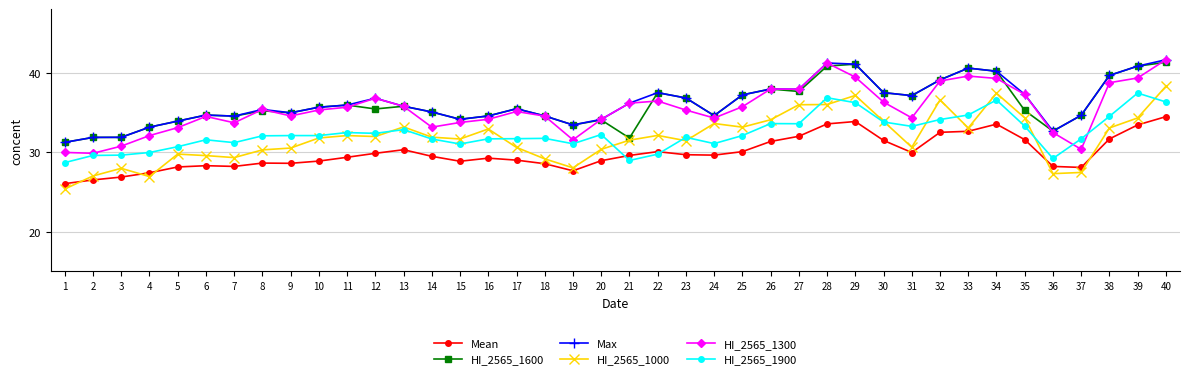

What is the minimum value for HI_2565_1300?

29.9